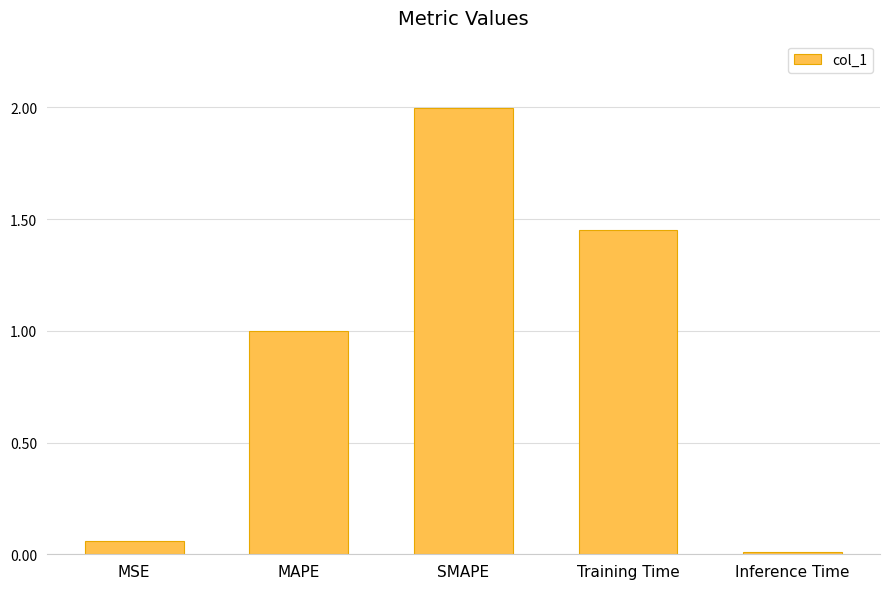

What is the difference between the maximum and minimum values?

2.0